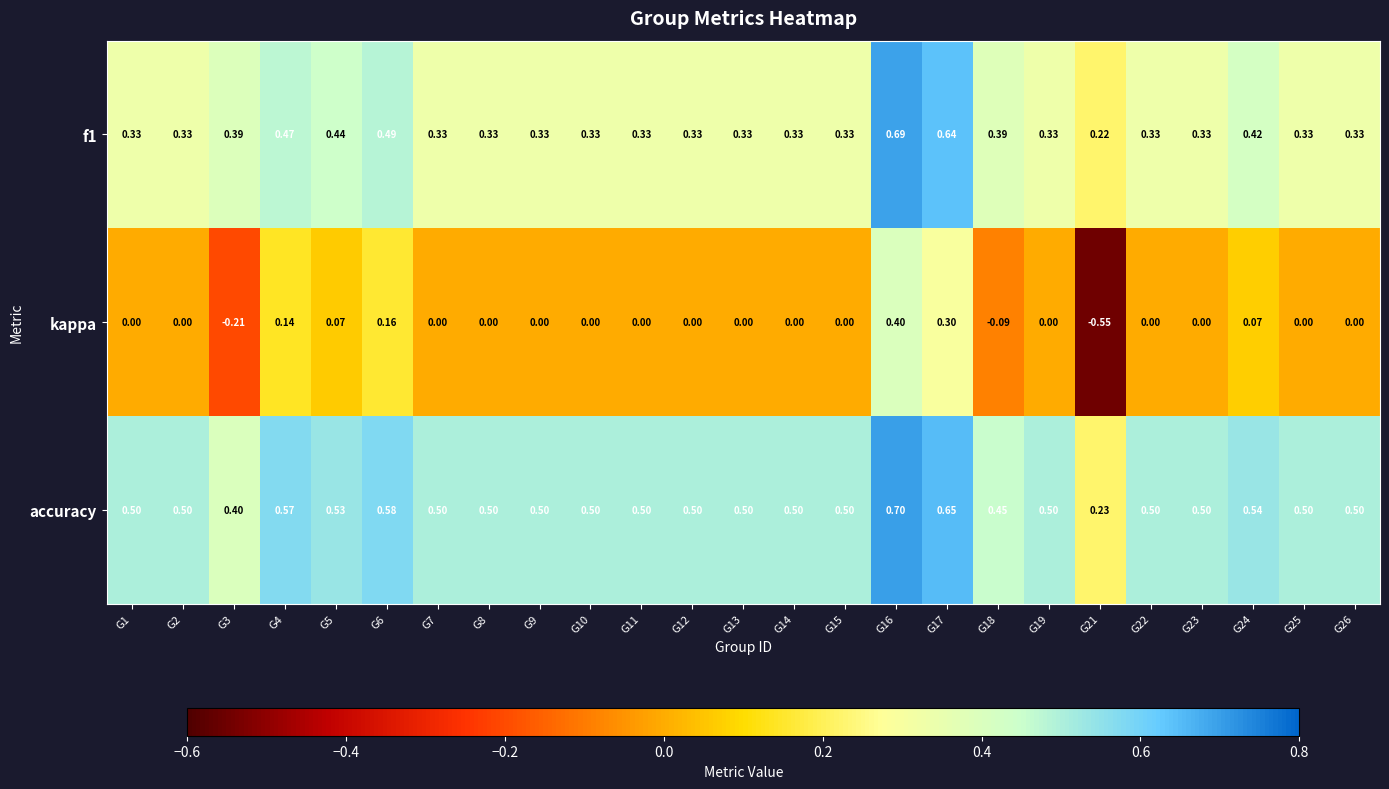

Which series has the widest spread of values?

kappa